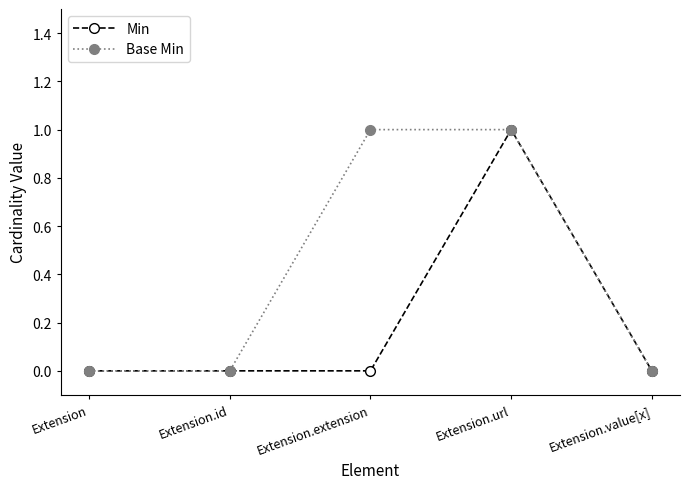

How many lines are shown in the chart?

2